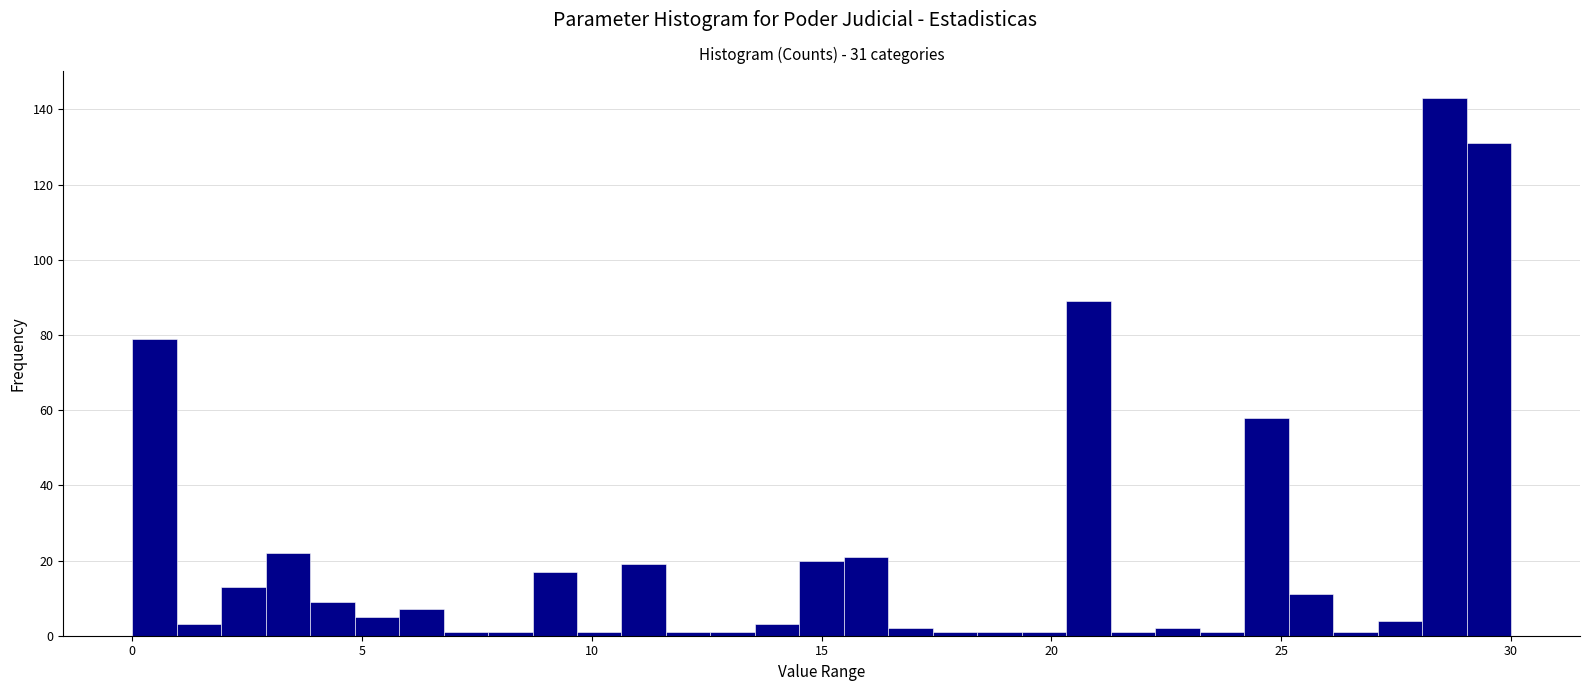

Around what value on the x-axis is the tallest bar? Give the approximate position of its centre, as read against the axis.

28.5